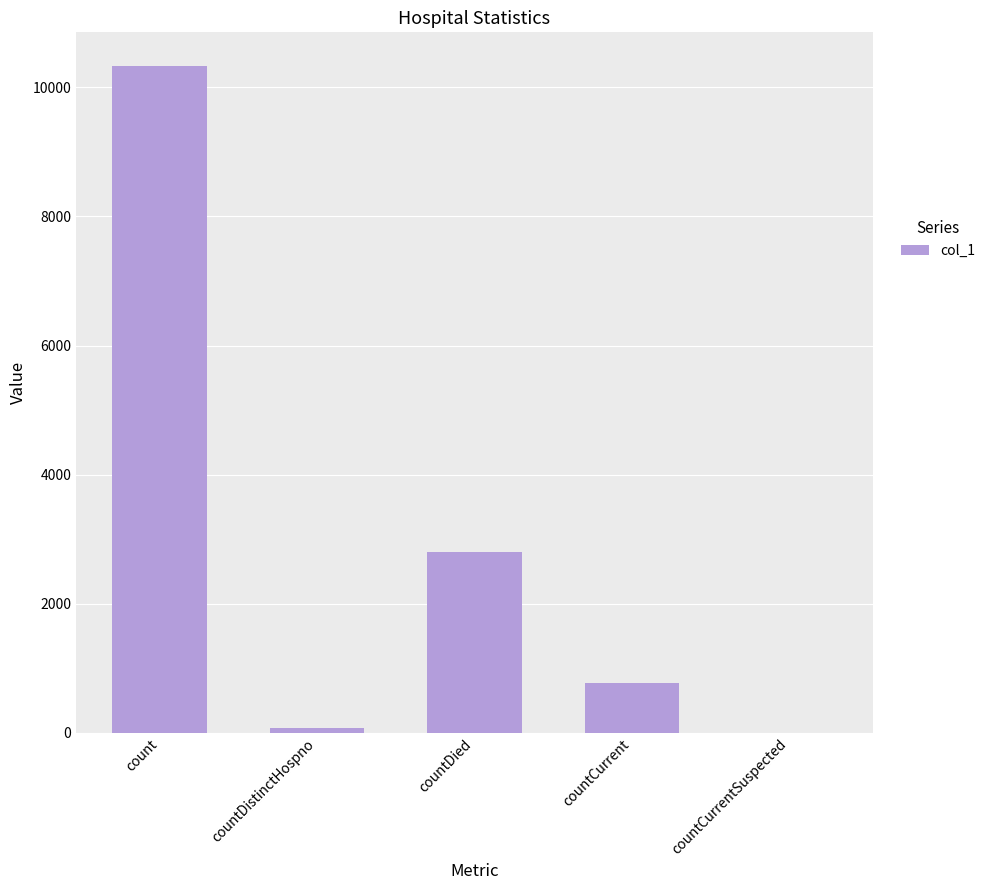

Reading right to left, list all the values displayed in this chart.

0	766	2802	77	10336